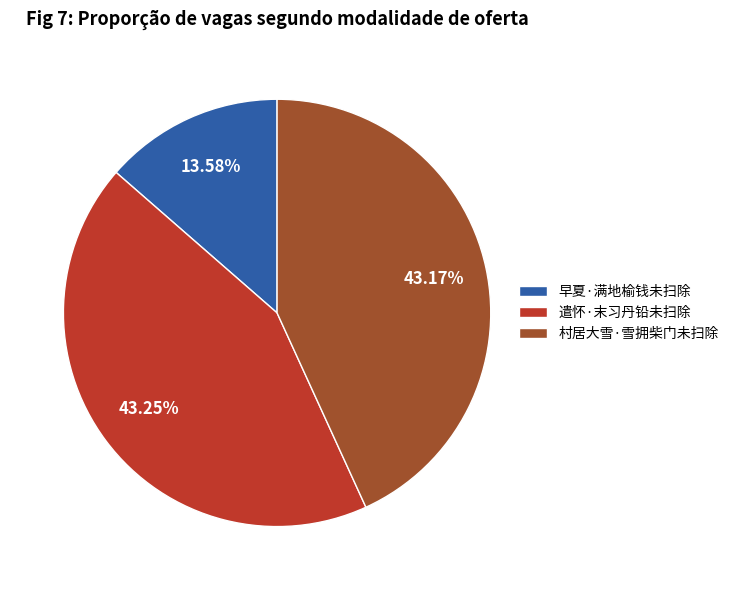

Does 村居大雪·雪拥柴门未扫除 account for over 50% of the chart?

No